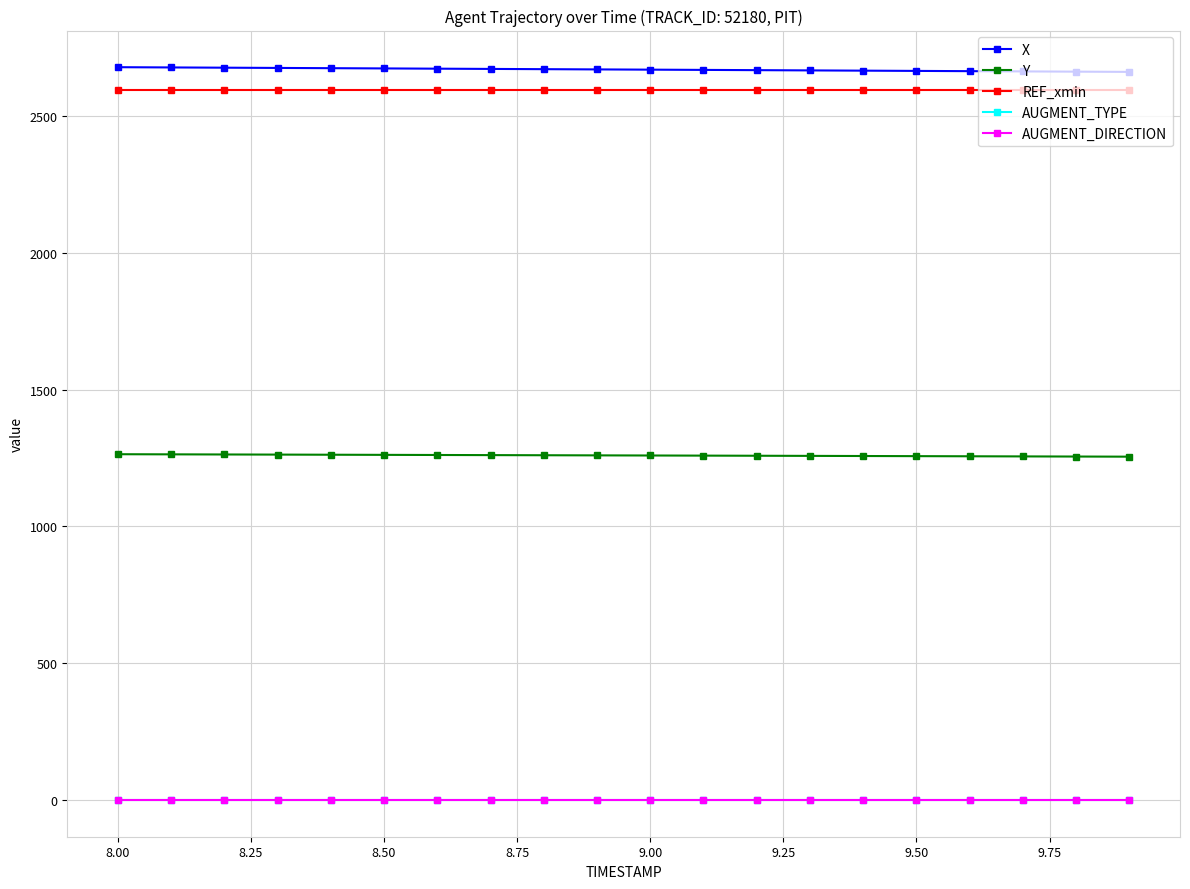

Does the chart display data point markers on the line(s)?

Yes